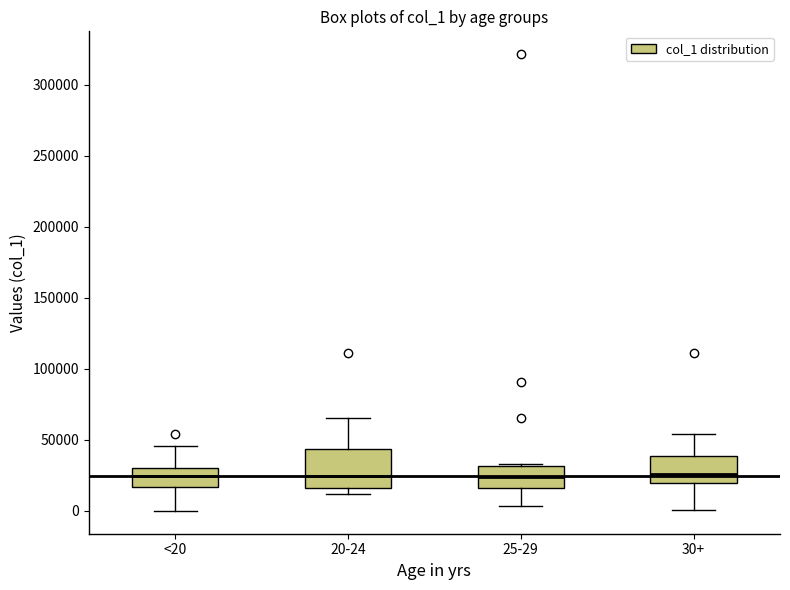

Comparing the boxes themselves (not the whiskers), which one is the tallest?

20-24